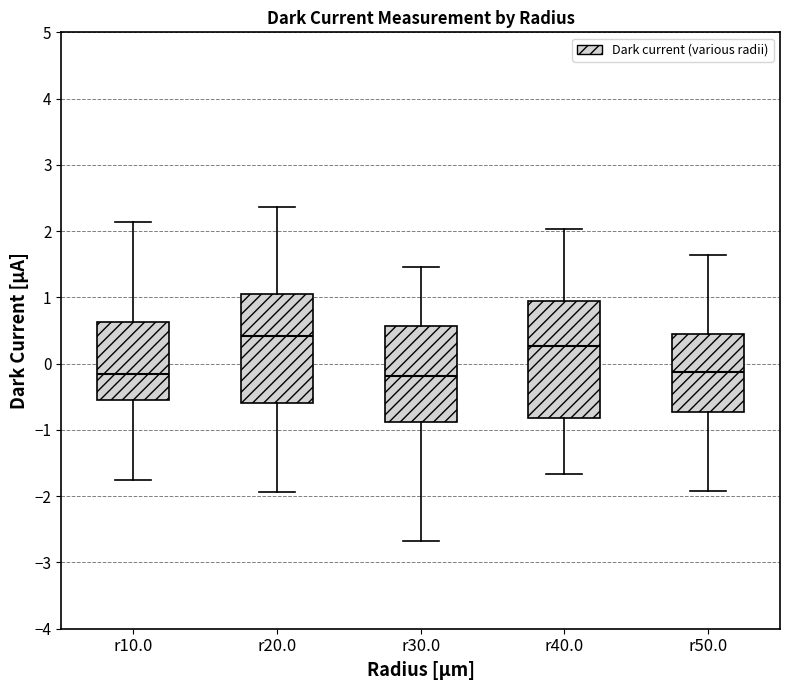

Reading left to right, read every box against the y-axis: the position of its median line, the range the box covers, and the ends of its whiskers. The values are not printed on the chart, so give them approximately, as read against the axis.

r10.0: median -0.2, box -0.5 to 0.6, whiskers -1.8 to 2.1
r20.0: median 0.4, box -0.6 to 1.1, whiskers -1.9 to 2.4
r30.0: median -0.2, box -0.9 to 0.6, whiskers -2.7 to 1.5
r40.0: median 0.3, box -0.8 to 1.0, whiskers -1.7 to 2.0
r50.0: median -0.1, box -0.7 to 0.4, whiskers -1.9 to 1.6